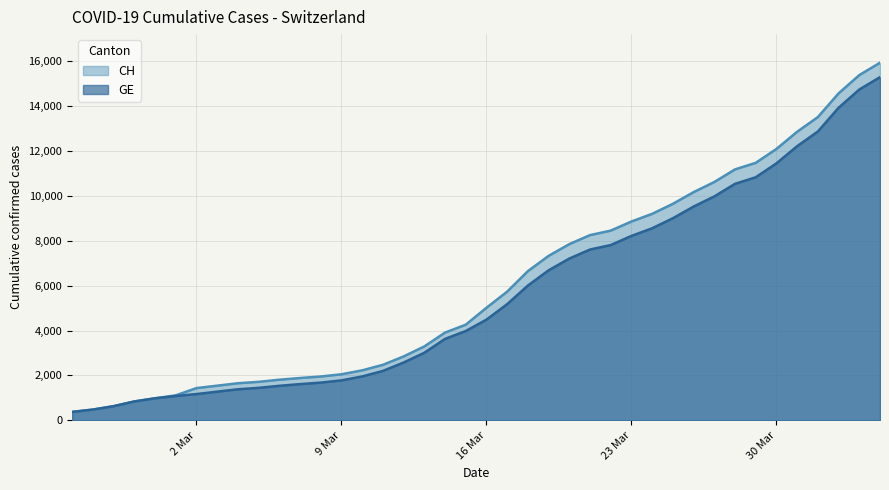

True or false: CH and GE intersect in this chart.

False